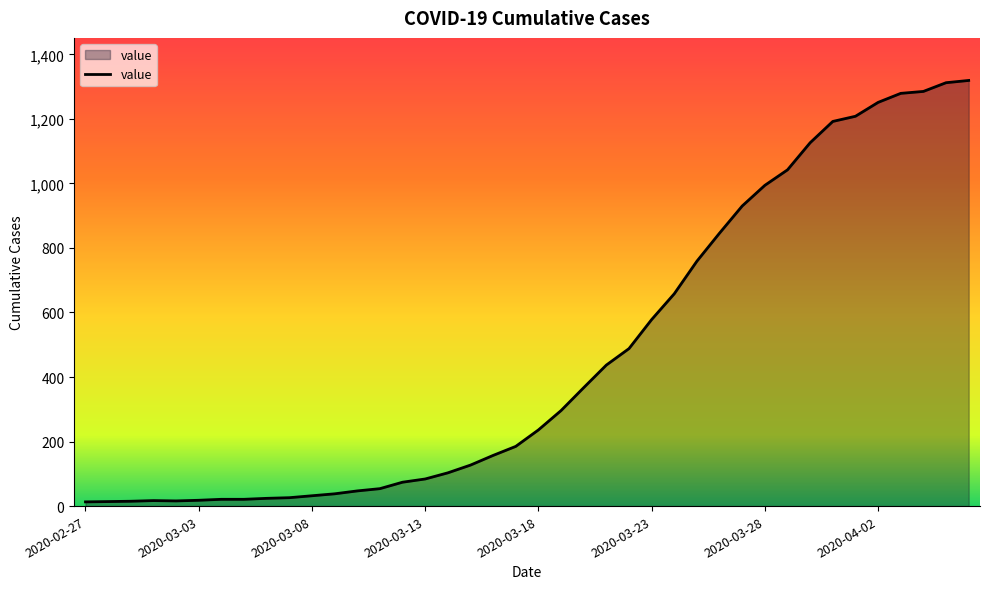

How many categories are shown in the chart?

40